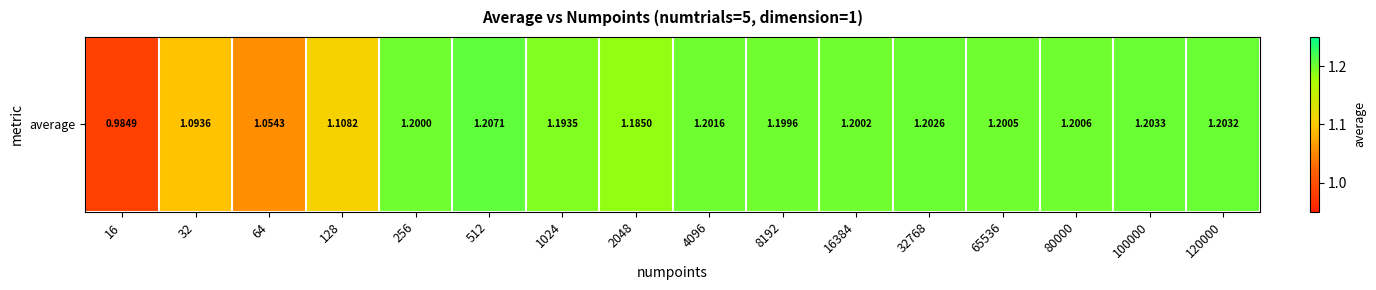

Which has a higher value, 32 or 1024?

1024